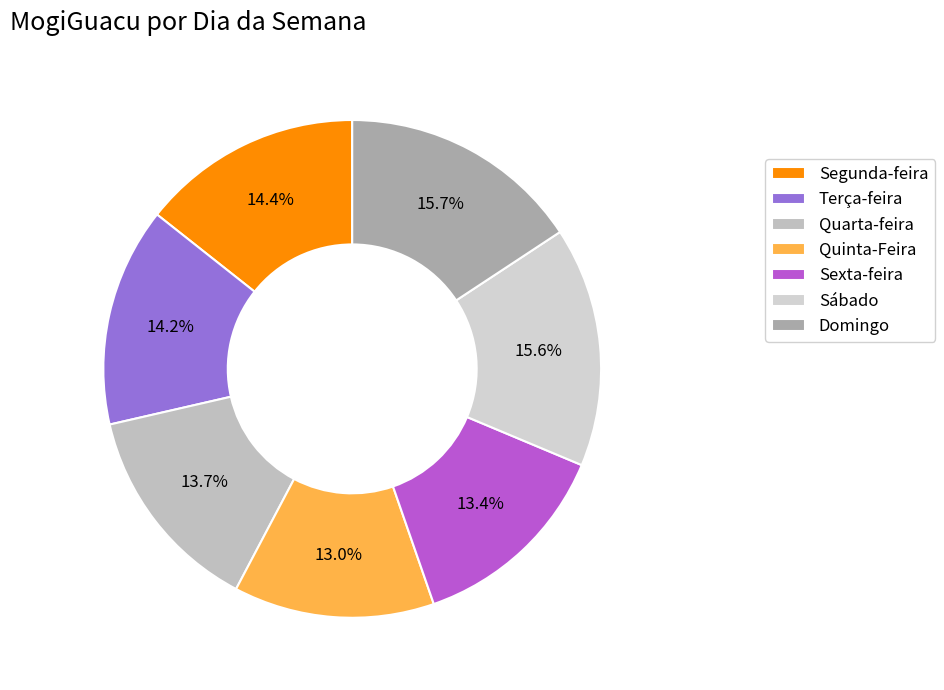

Is there any slice that represents more than half of the pie?

No